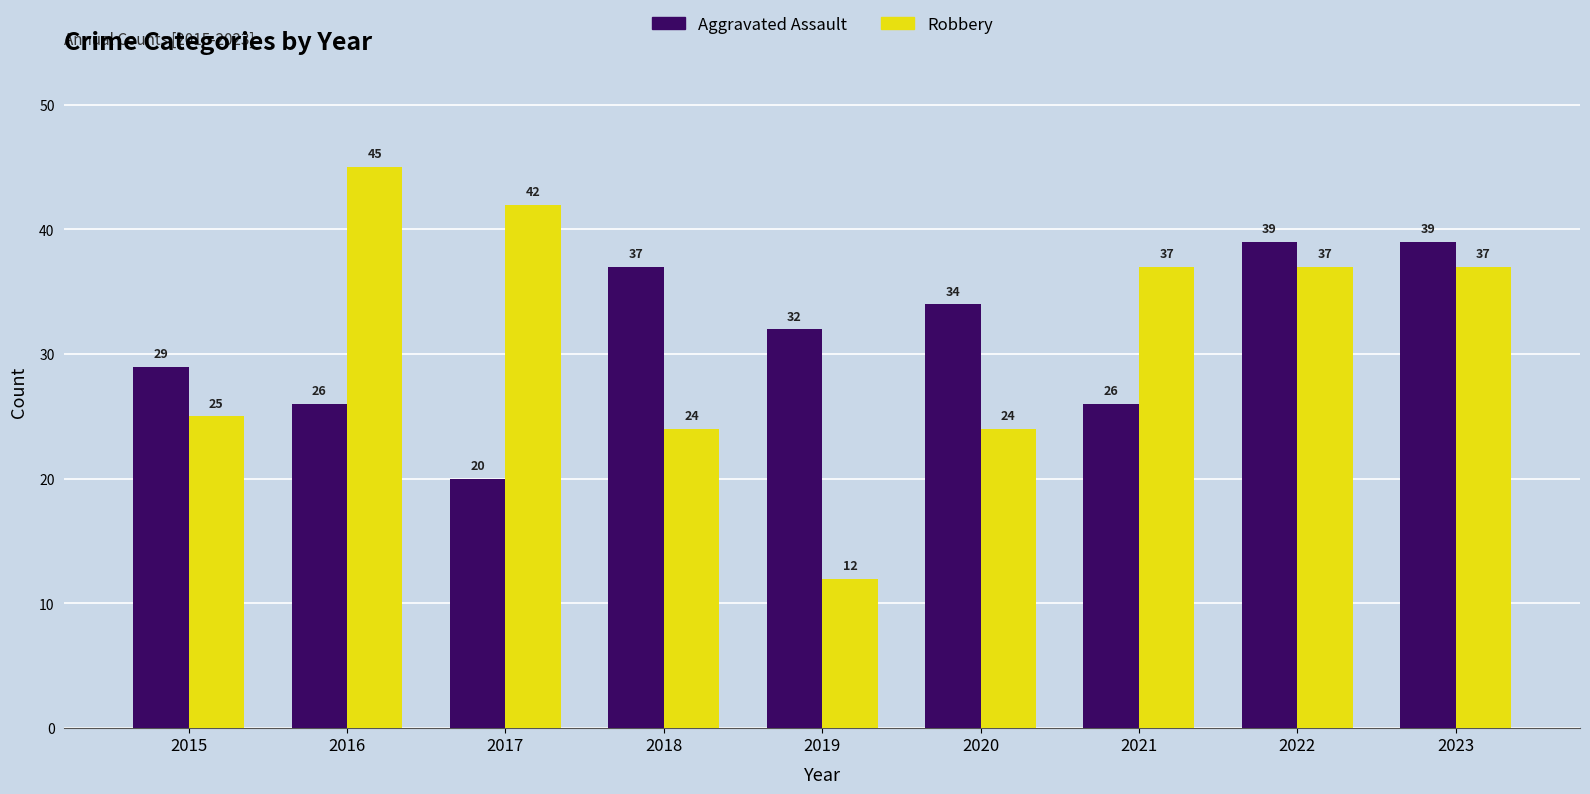

The value of Robbery at 2021 is 37. True or false?

True